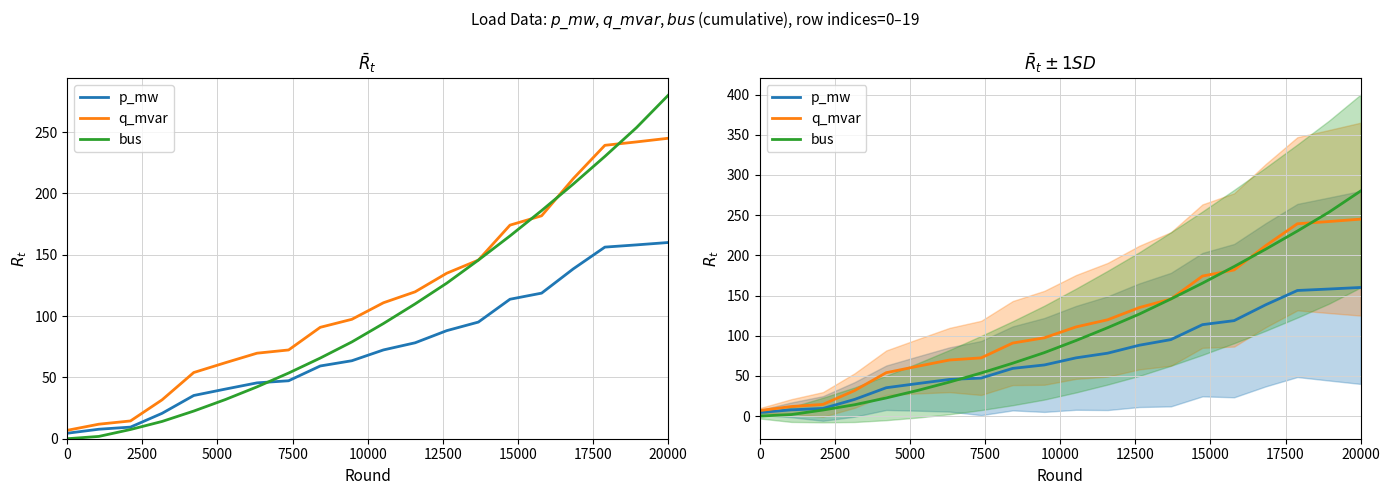

Reading left to right, what are all the values shown in this chart?

p_mw: 4.5	7.7	9.5	20.7	35.2	40.5	45.5	47.3	59.3	63.6	72.4	78.2	88.1	95.1	113.7	118.7	138.5	156.2	158.1	160.0
q_mvar: 6.9	11.9	14.5	31.7	54.0	62.0	69.7	72.4	90.8	97.4	110.9	119.8	134.9	145.6	174.2	181.8	212.1	239.3	242.0	245.0
bus: 0.0	1.9	7.5	14.1	22.6	31.9	42.3	53.6	65.8	78.9	94.0	109.9	126.8	145.6	165.4	186.0	207.7	230.2	253.7	280.0